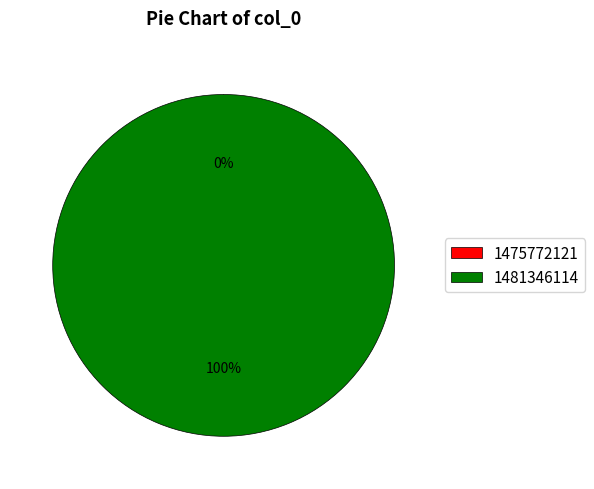

What is the change in value from 1475772121 to 1481346114?

+1